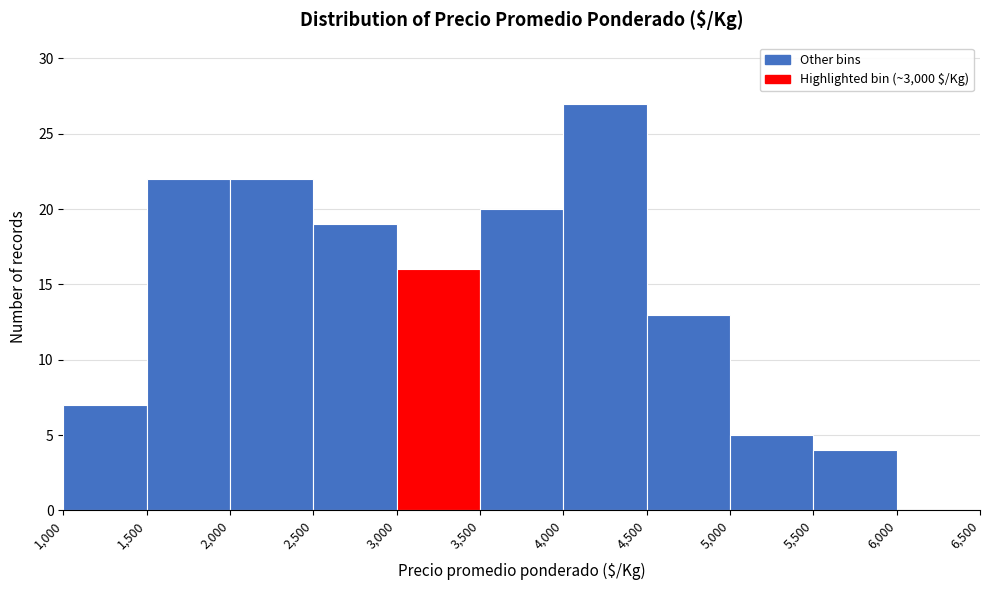

Which range on the x-axis has the tallest bar?

4,000 to 4,500